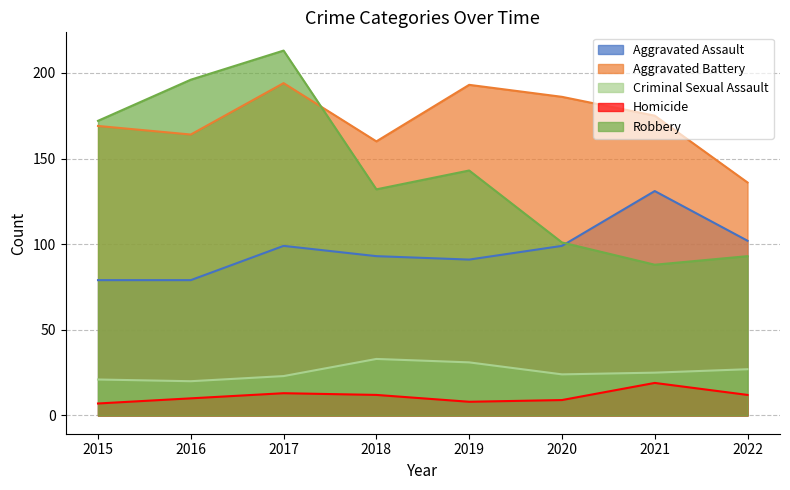

The Criminal Sexual Assault series shows 20 at 2016. True or false?

True